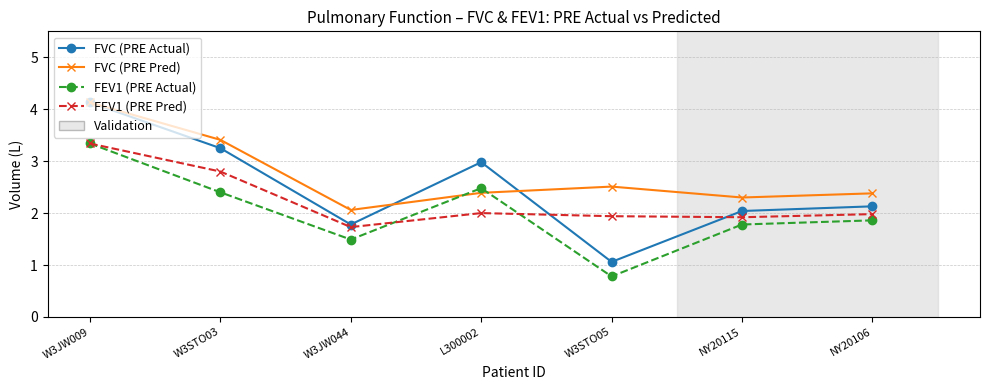

At how many categories does at least one series exceed 2?

7